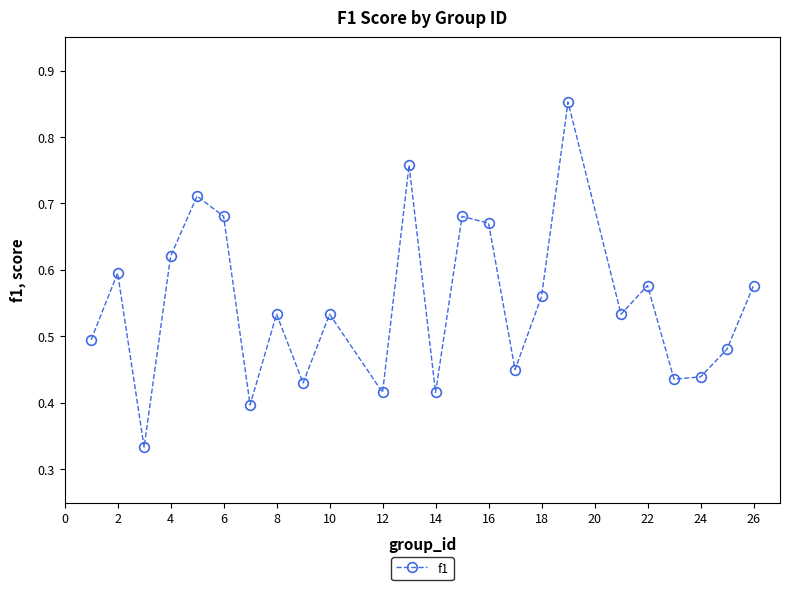

How many points are higher than both their immediate neighbors (excluding endpoints)?

8